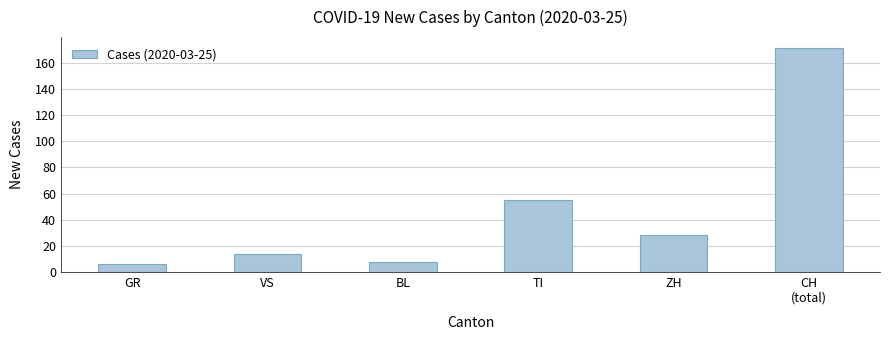

List the labels in order of value, largest first.

CH
(total), TI, ZH, VS, BL, GR